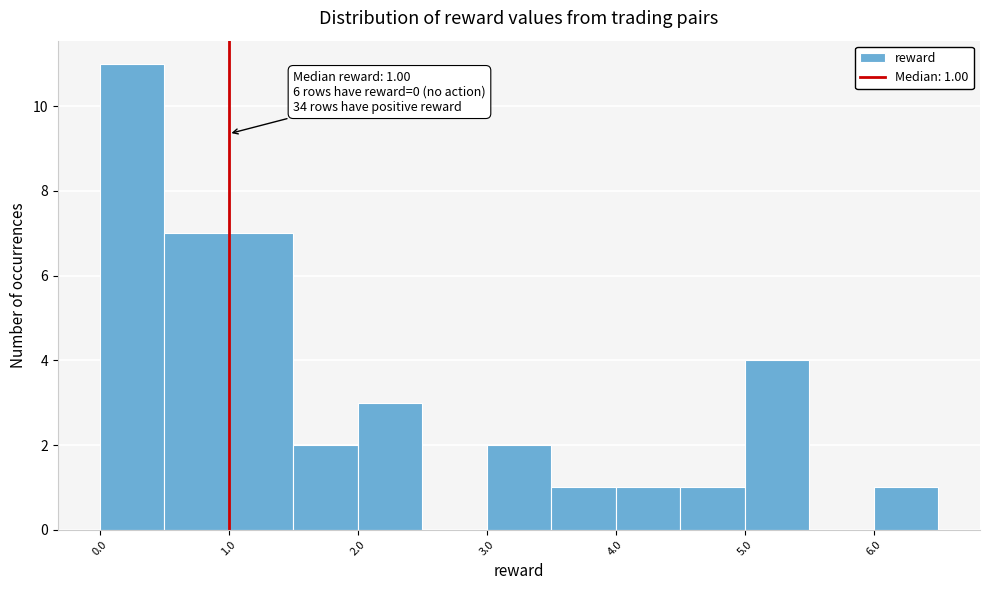

Over which range of the x-axis is the bar tallest?

0.0 to 0.5